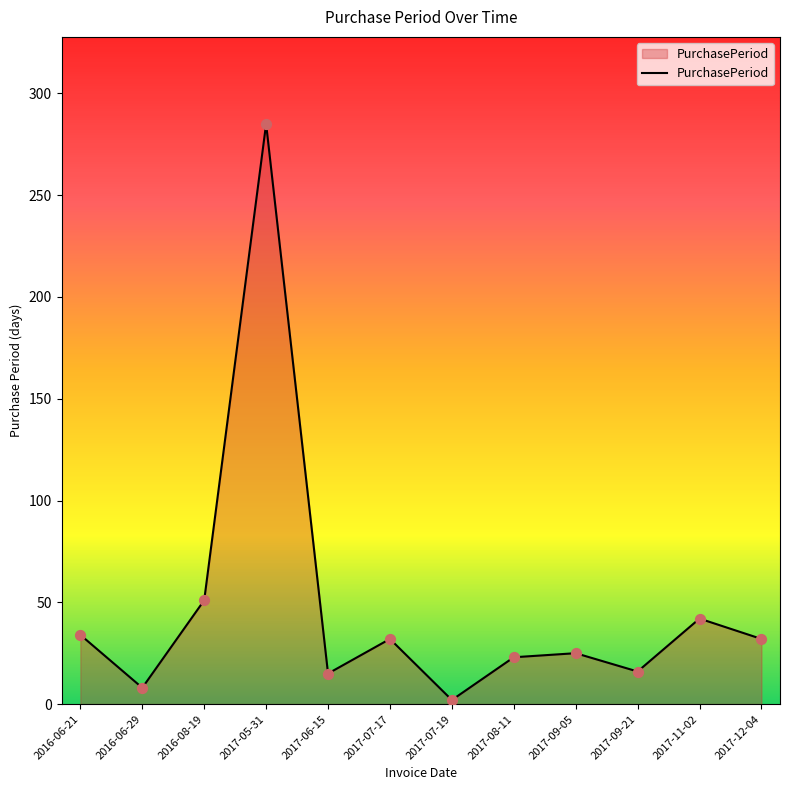

What is the change in value from 2016-06-29 to 2017-09-05?

+17